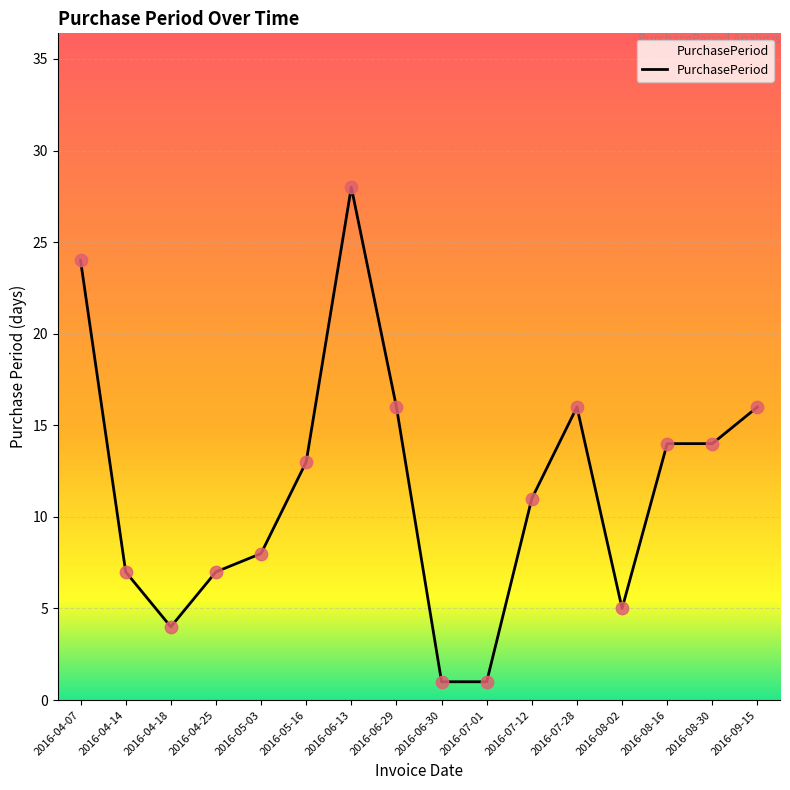

What is the change in value from 2016-06-30 to 2016-07-12?

+10